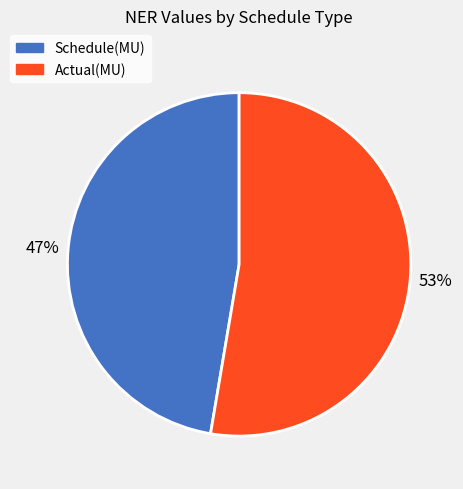

Approximately how many times larger is the value at Schedule(MU) compared to Actual(MU)?

0.9